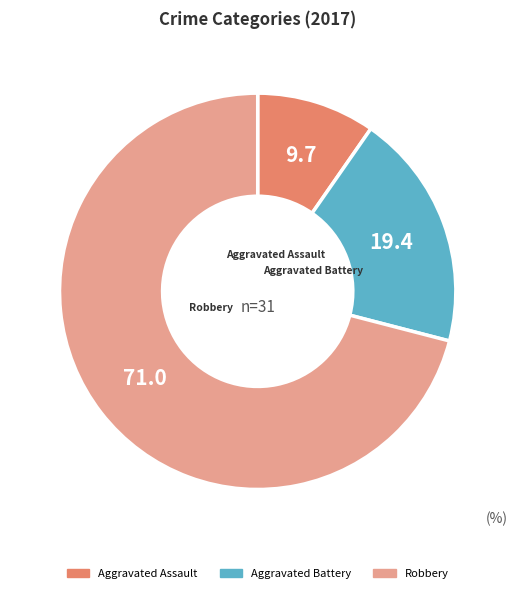

What is the majority slice?

Robbery